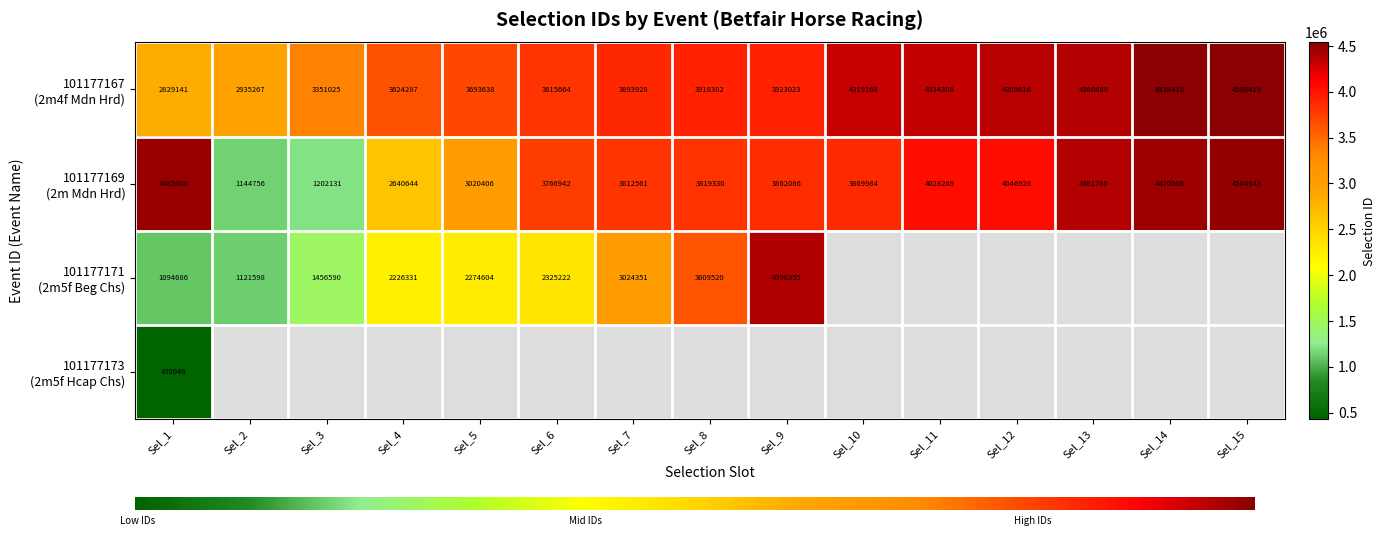

What is the difference between the 101177167 values at Sel_9 and Sel_11?

411365